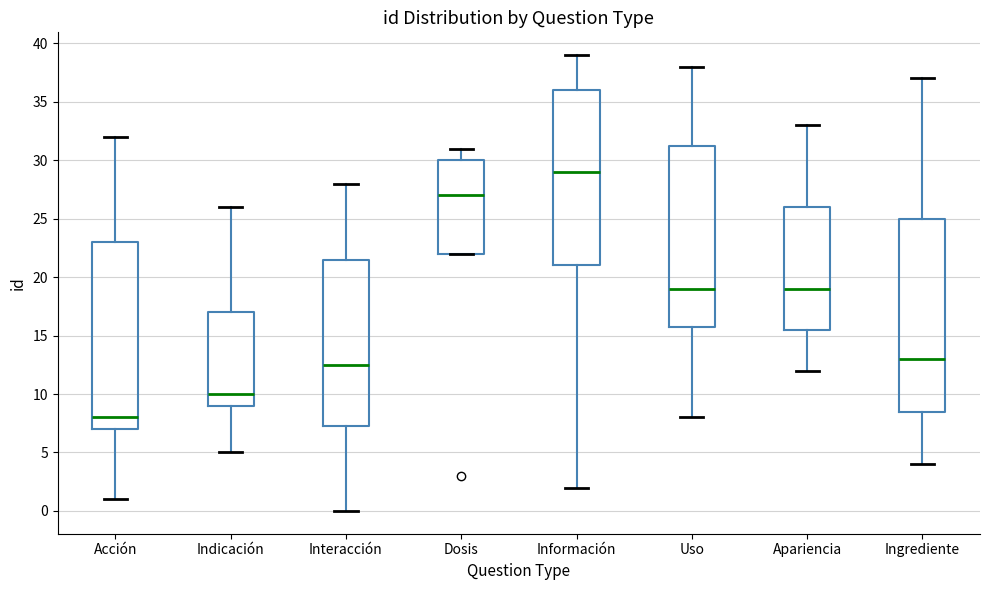

Reading left to right, transcribe this box plot: for each box, give where its median line is, the range the box spans, and where its two whiskers end, as read against the y-axis. The values are not printed on the chart, so give them approximately, as read against the axis.

Acción: median 8.0, box 7.0 to 23.0, whiskers 1.0 to 32.0
Indicación: median 10.0, box 9.0 to 17.0, whiskers 5.0 to 26.0
Interacción: median 12.5, box 7.5 to 21.5, whiskers 0.0 to 28.0
Dosis: median 27.0, box 22.0 to 30.0, whiskers 22.0 to 31.0
Información: median 29.0, box 21.0 to 36.0, whiskers 2.0 to 39.0
Uso: median 19.0, box 16.0 to 31.5, whiskers 8.0 to 38.0
Apariencia: median 19.0, box 15.5 to 26.0, whiskers 12.0 to 33.0
Ingrediente: median 13.0, box 8.5 to 25.0, whiskers 4.0 to 37.0